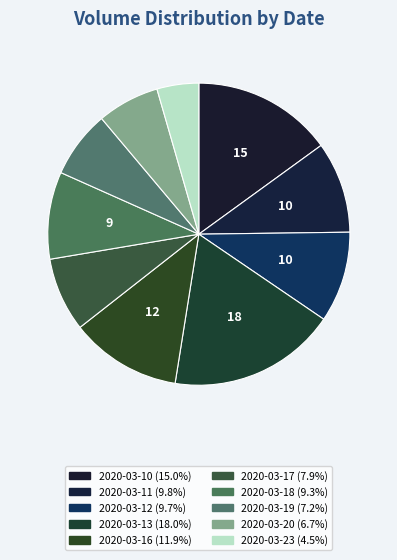

What percentage is NOT represented by 2020-03-17?

92.1%